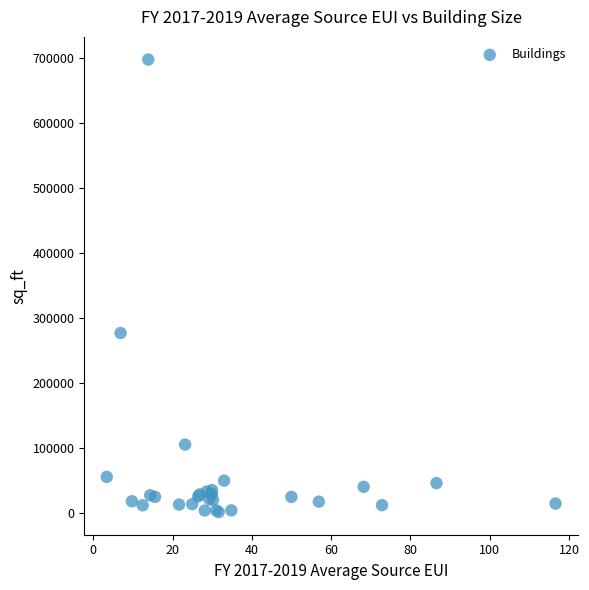

What Y value in the scatter plot is closest to 349868?

277323.0